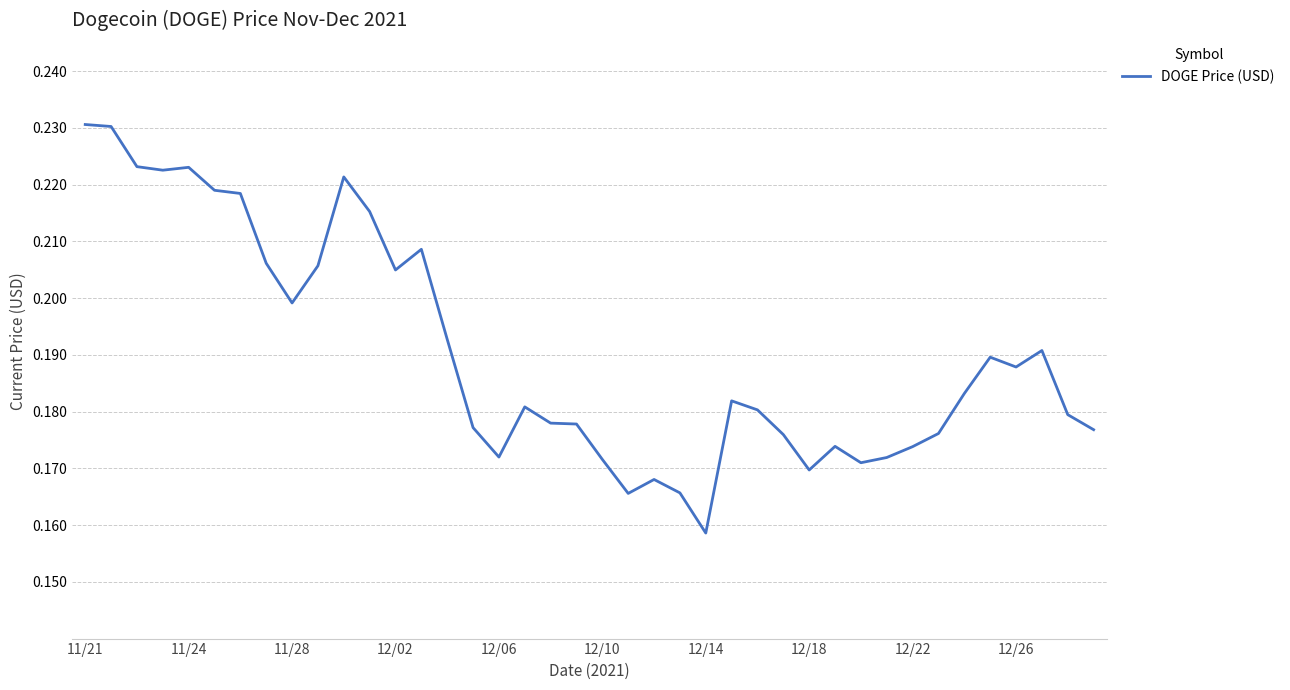

The chart shows a value of 0.0 at 12/18. True or false?

False